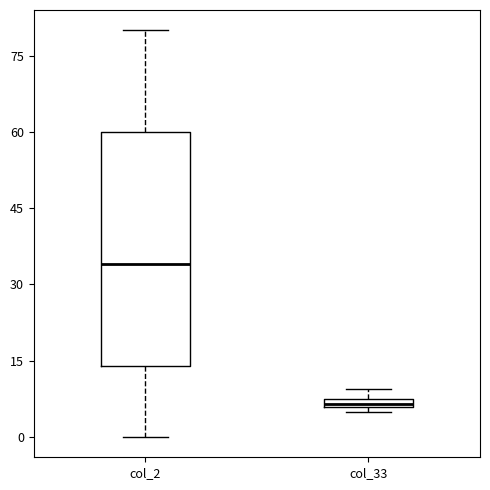

Which box is the tallest, from its lower edge to its upper edge?

col_2